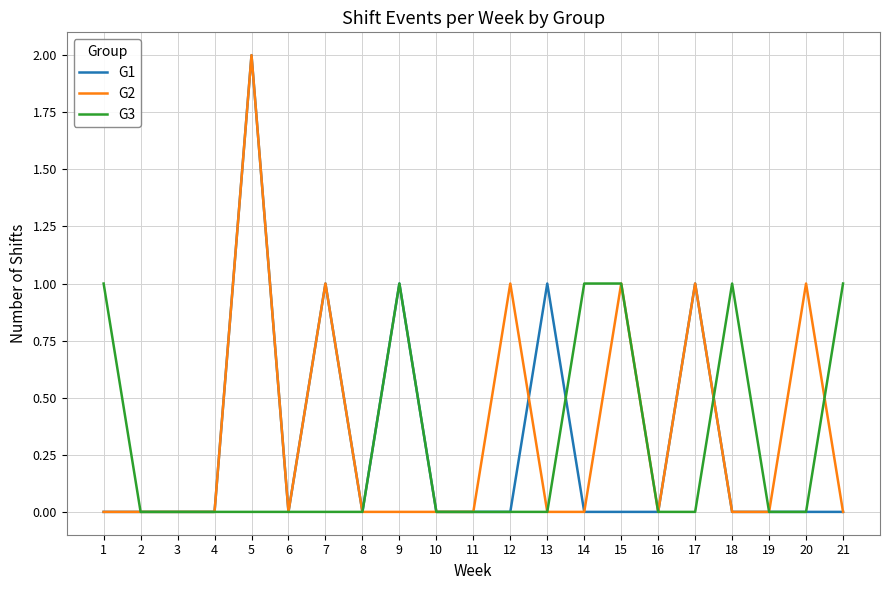

Count the G3 values in the range 0 to 1.

21